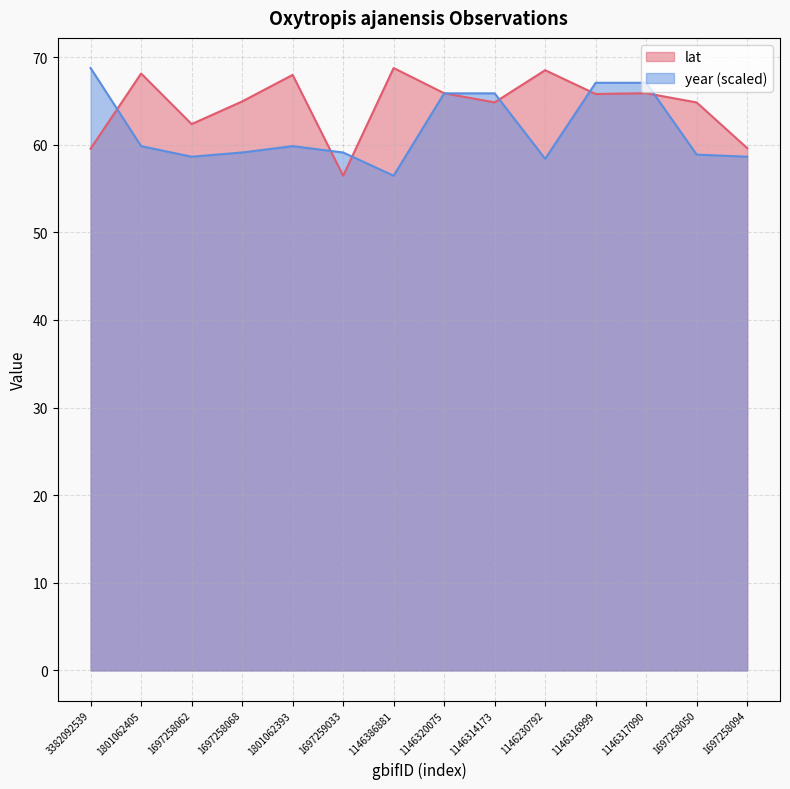

At which category does lat reach its first local valley?

1697258062